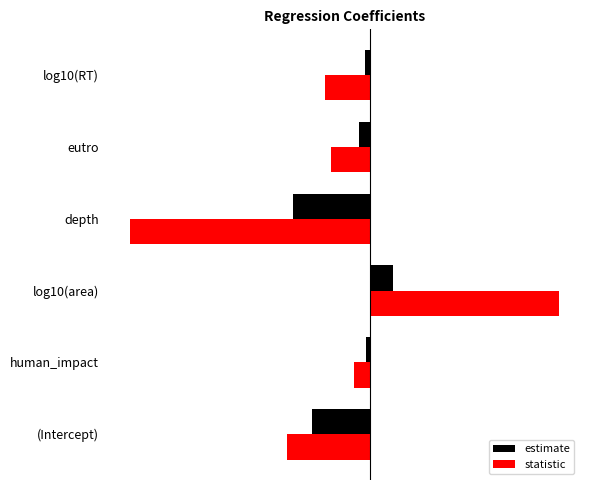

Rank the categories by statistic value from highest to lowest.

log10(area), human_impact, eutro, log10(RT), (Intercept), depth